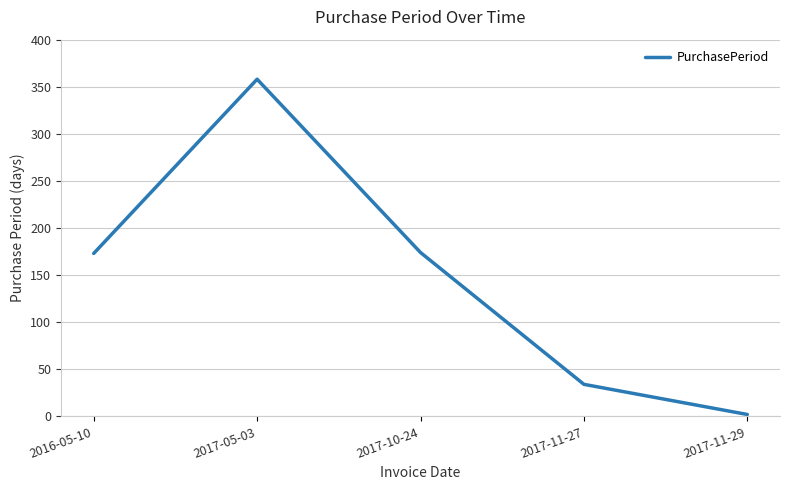

Which category has the lowest value across all series?

2017-11-29